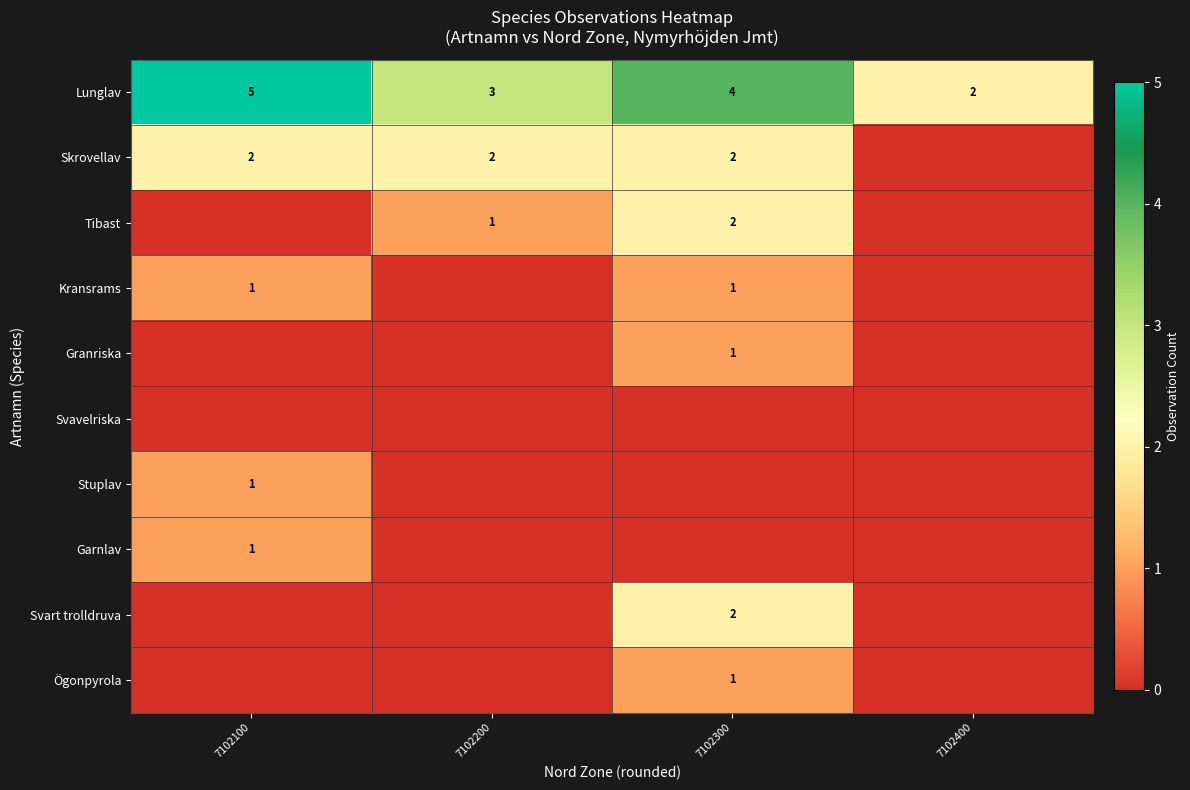

True or false: Stuplav has a value of 1 at 7102100.

True